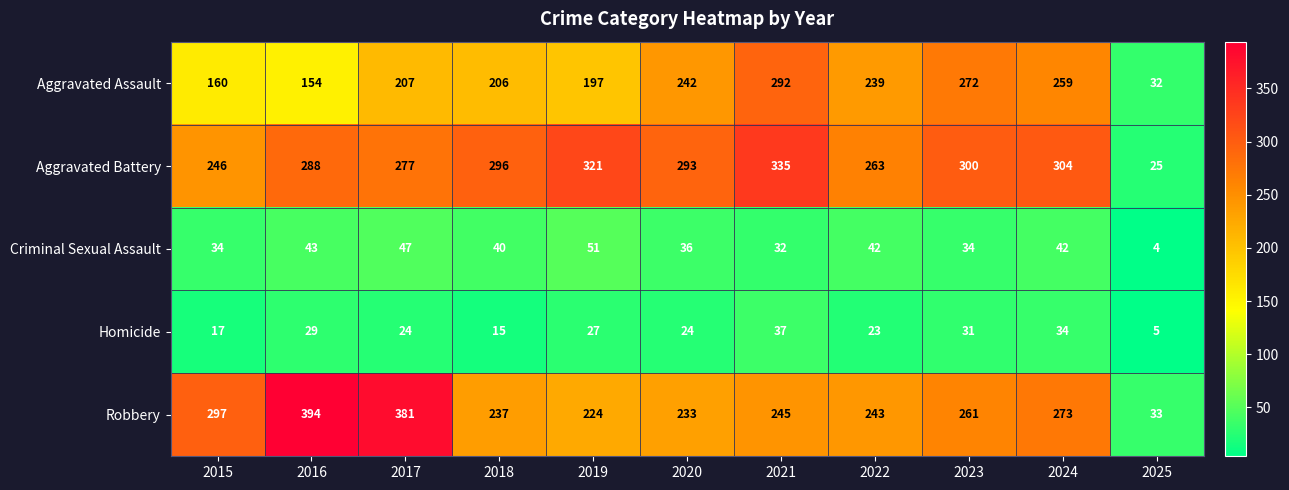

What value does the Aggravated Assault series have at 2015?

160